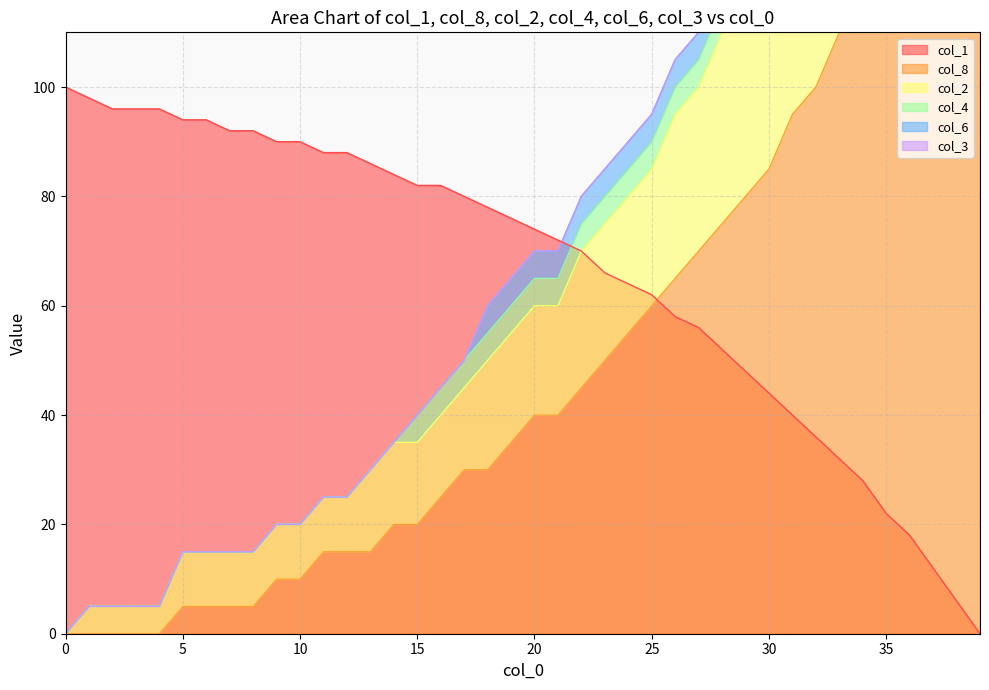

Which series has the widest spread of values?

col_2